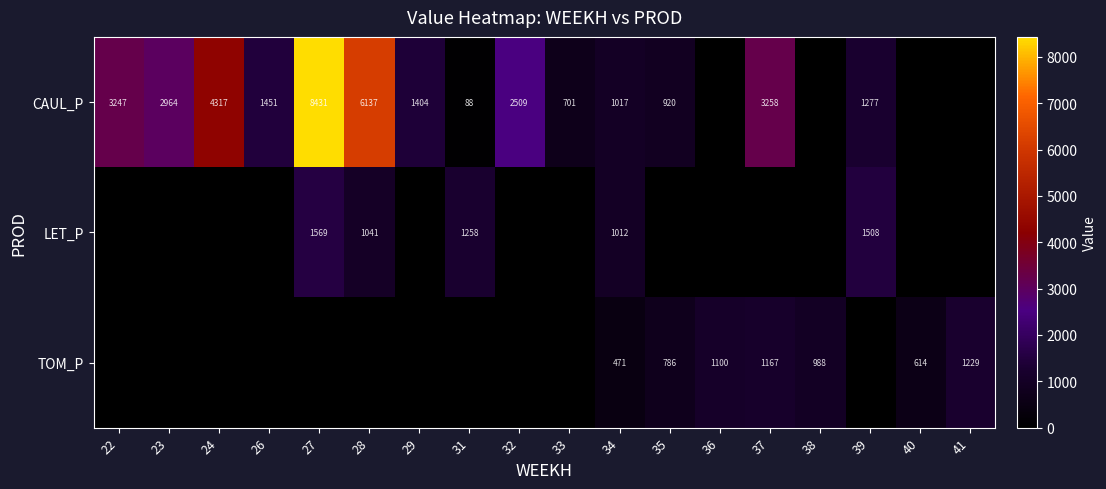

At which category is the sum across all series the highest?

27